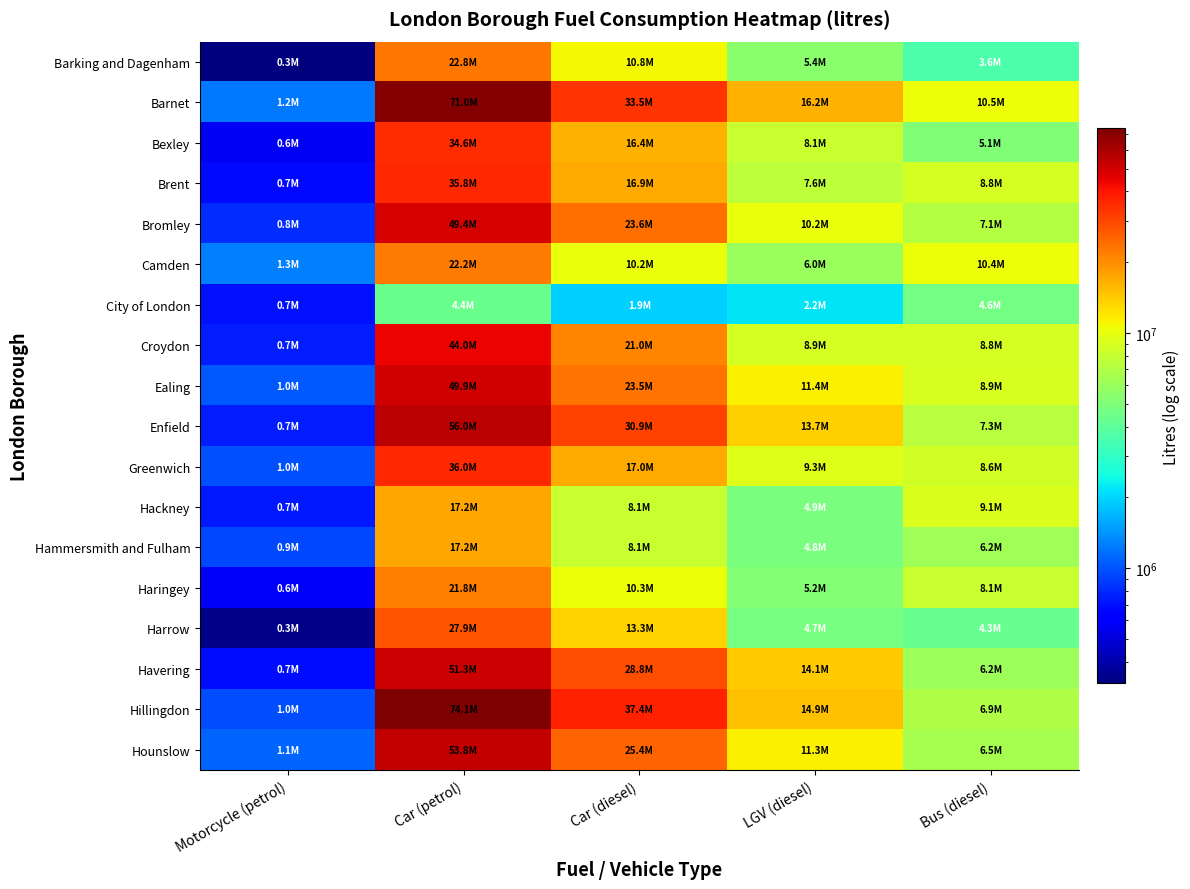

Reading right to left, extract all data points from this chart.

Barking and Dagenham: Bus (diesel)=3625734.0	LGV (diesel)=5379848.2	Car (diesel)=10768401.0	Car (petrol)=22750700.0	Motorcycle (petrol)=324368.8
Barnet: Bus (diesel)=10469949.9	LGV (diesel)=16199961.0	Car (diesel)=33475284.0	Car (petrol)=71036180.2	Motorcycle (petrol)=1227882.0
Bexley: Bus (diesel)=5104590.1	LGV (diesel)=8094050.6	Car (diesel)=16357549.8	Car (petrol)=34632958.4	Motorcycle (petrol)=570891.7
Brent: Bus (diesel)=8765288.5	LGV (diesel)=7649029.6	Car (diesel)=16922548.2	Car (petrol)=35821576.4	Motorcycle (petrol)=681003.1
Bromley: Bus (diesel)=7066174.0	LGV (diesel)=10209959.0	Car (diesel)=23626990.2	Car (petrol)=49351090.8	Motorcycle (petrol)=814657.0
Camden: Bus (diesel)=10415927.0	LGV (diesel)=5980542.3	Car (diesel)=10207756.0	Car (petrol)=22217630.7	Motorcycle (petrol)=1271698.1
City of London: Bus (diesel)=4631470.5	LGV (diesel)=2160193.0	Car (diesel)=1947336.8	Car (petrol)=4353353.7	Motorcycle (petrol)=698552.5
Croydon: Bus (diesel)=8753084.3	LGV (diesel)=8865612.7	Car (diesel)=20956232.0	Car (petrol)=43972608.1	Motorcycle (petrol)=745849.7
Ealing: Bus (diesel)=8881448.3	LGV (diesel)=11411537.4	Car (diesel)=23472247.4	Car (petrol)=49894088.2	Motorcycle (petrol)=1033983.9
Enfield: Bus (diesel)=7257045.3	LGV (diesel)=13725398.5	Car (diesel)=30884902.7	Car (petrol)=56018640.5	Motorcycle (petrol)=749510.1
Greenwich: Bus (diesel)=8624089.7	LGV (diesel)=9306473.5	Car (diesel)=17009874.0	Car (petrol)=35981268.2	Motorcycle (petrol)=993585.1
Hackney: Bus (diesel)=9147319.1	LGV (diesel)=4896478.0	Car (diesel)=8050001.0	Car (petrol)=17244650.5	Motorcycle (petrol)=741568.9
Hammersmith and Fulham: Bus (diesel)=6215531.2	LGV (diesel)=4846808.7	Car (diesel)=8057458.5	Car (petrol)=17238091.6	Motorcycle (petrol)=944797.0
Haringey: Bus (diesel)=8145394.1	LGV (diesel)=5151919.0	Car (diesel)=10336241.8	Car (petrol)=21842330.2	Motorcycle (petrol)=579118.6
Harrow: Bus (diesel)=4310411.9	LGV (diesel)=4711346.6	Car (diesel)=13336984.6	Car (petrol)=27879646.6	Motorcycle (petrol)=344264.7
Havering: Bus (diesel)=6173574.5	LGV (diesel)=14078698.2	Car (diesel)=28774325.3	Car (petrol)=51308340.5	Motorcycle (petrol)=688531.5
Hillingdon: Bus (diesel)=6934024.8	LGV (diesel)=14857963.1	Car (diesel)=37446412.9	Car (petrol)=74074571.0	Motorcycle (petrol)=974149.7
Hounslow: Bus (diesel)=6471094.2	LGV (diesel)=11338734.5	Car (diesel)=25363807.3	Car (petrol)=53784000.8	Motorcycle (petrol)=1106659.8